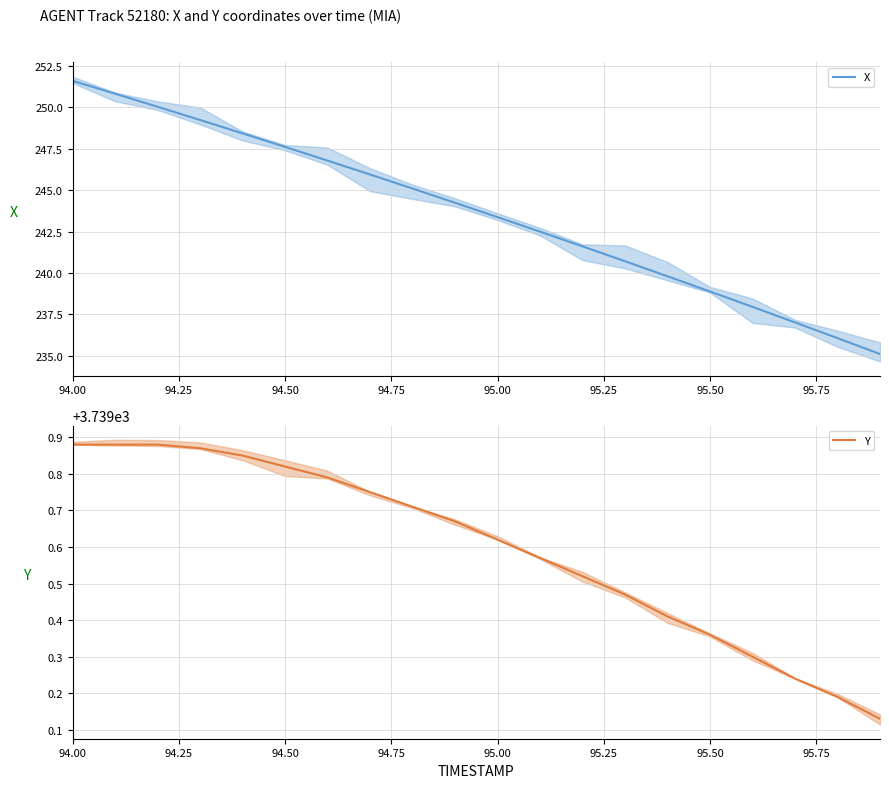

Does the chart display data point markers on the line(s)?

No